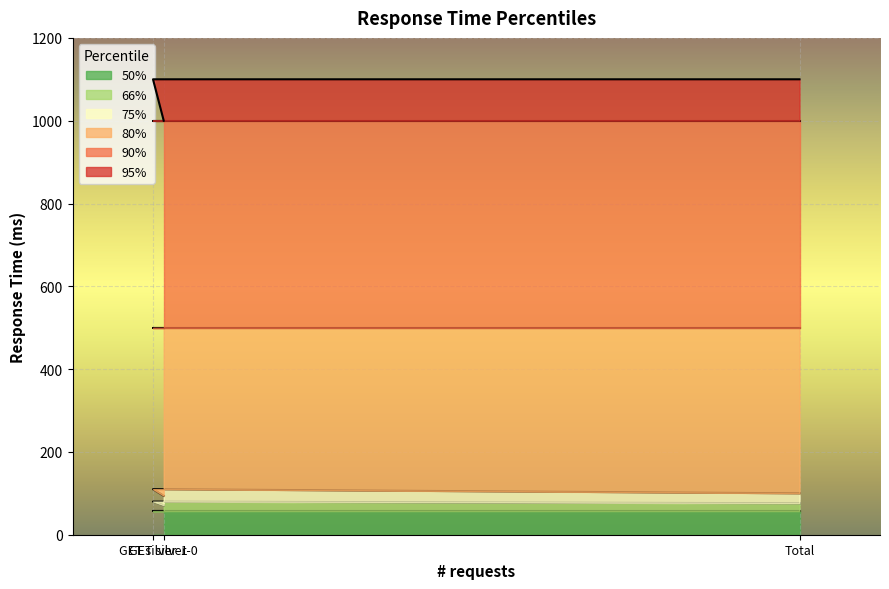

The 95% series shows 1100 at Total. True or false?

True